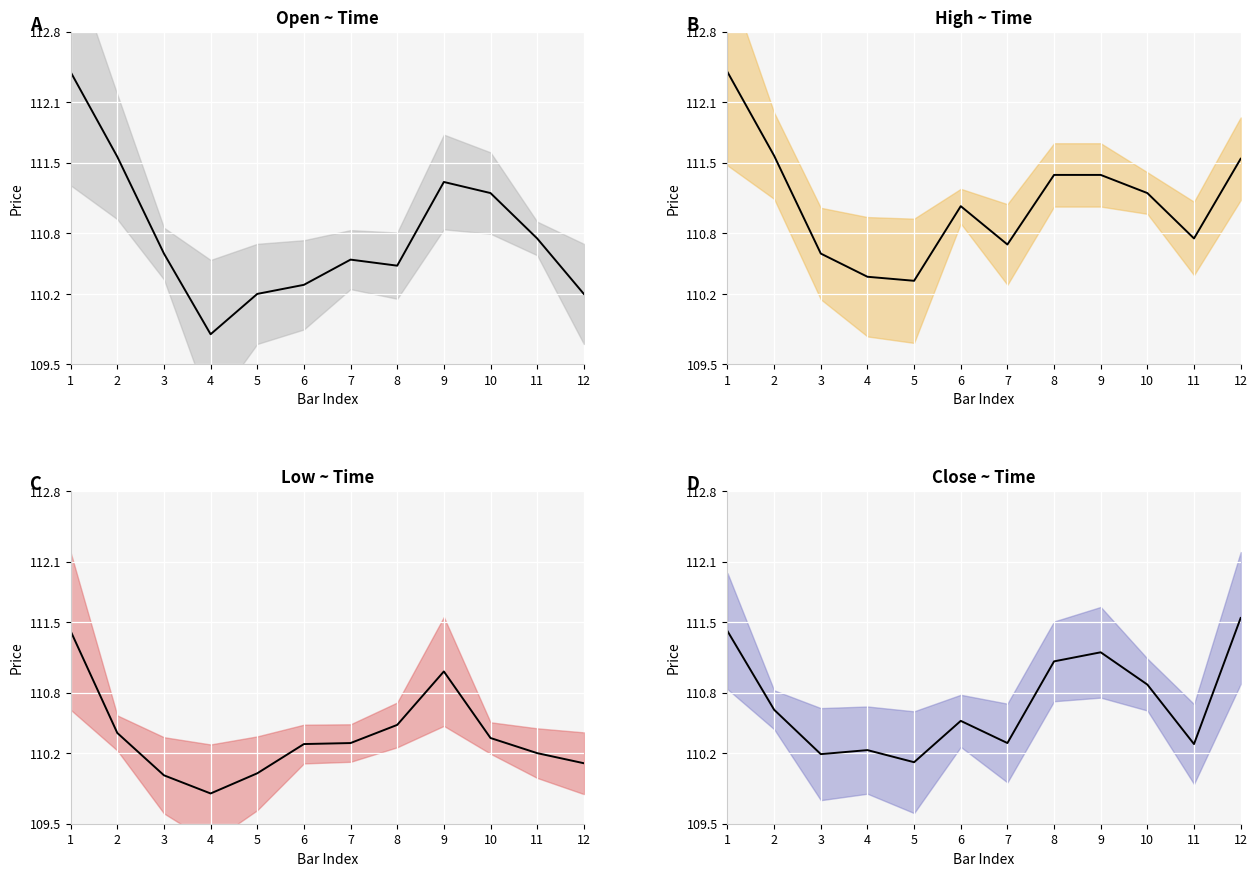

Which series has the largest total across all categories?

High